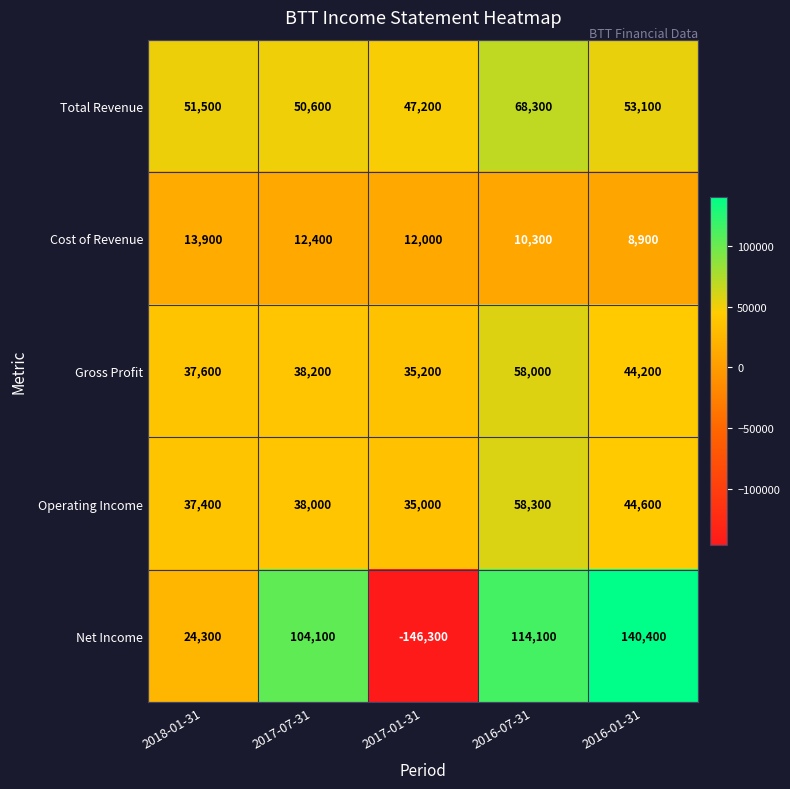

What is the approximate value of Total Revenue at 2017-01-31?

47200